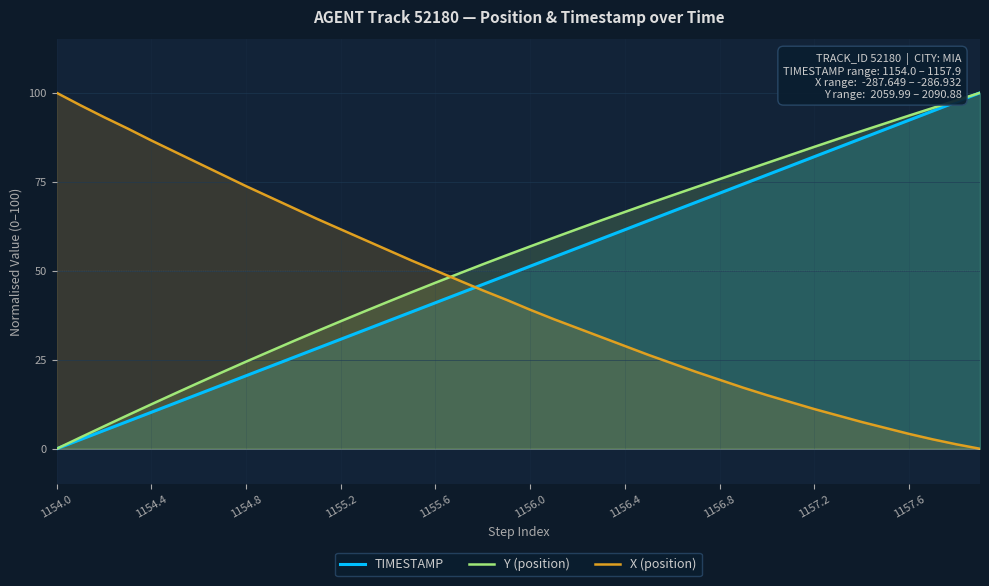

Is it true that X (position) equals 41.8 at 19?

True